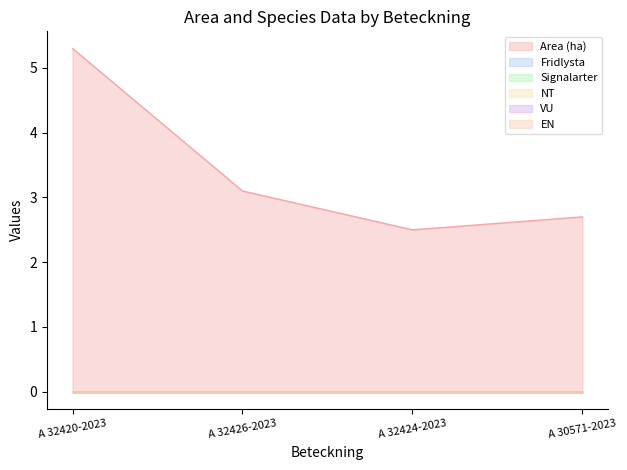

The Area (ha) series shows 5.3 at A 32420-2023. True or false?

True